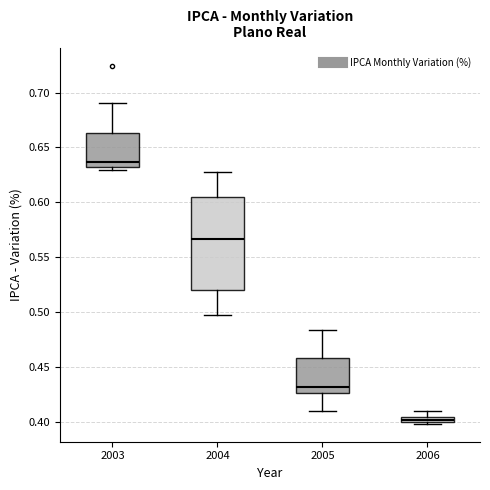

Which box is the tallest, from its lower edge to its upper edge?

2004